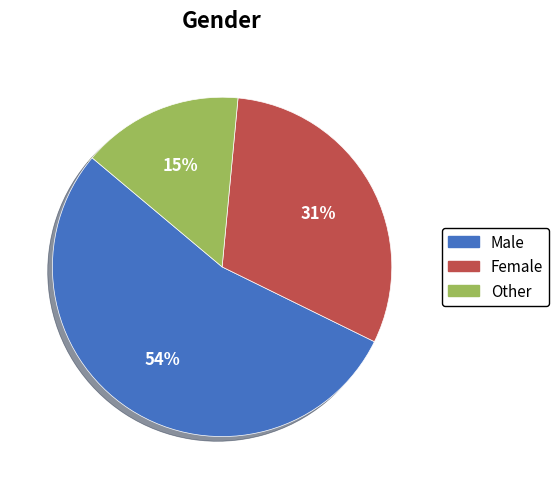

Count the number of slices in the pie.

3